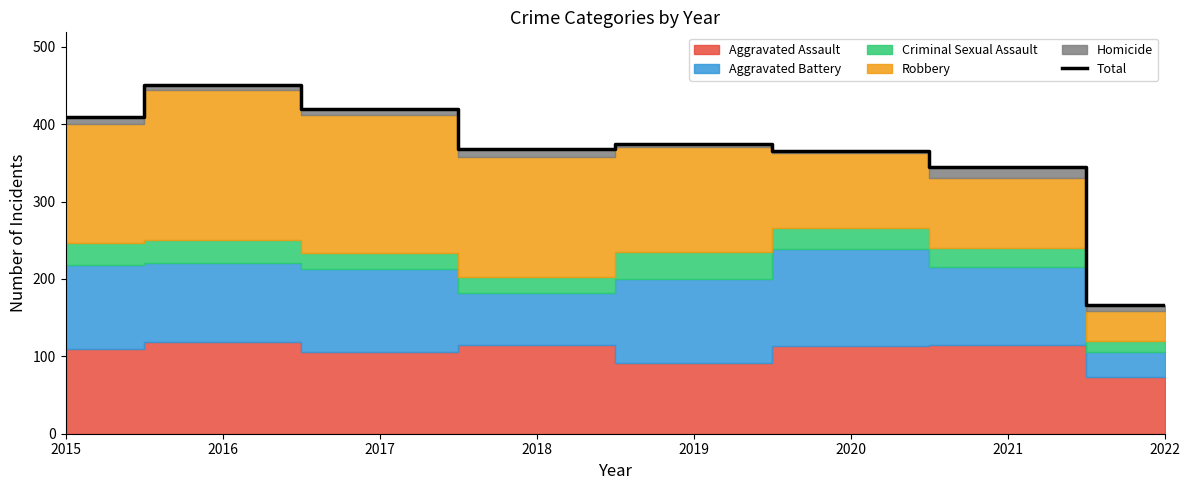

At which category does the data reach its first local valley?

2018